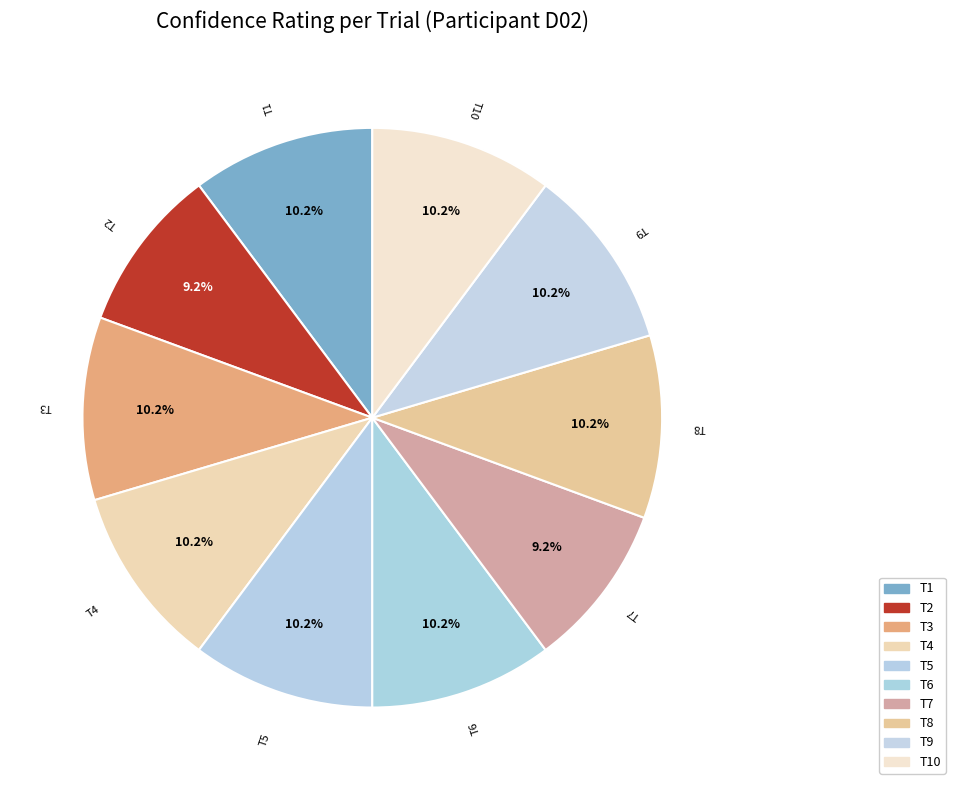

Does T9 represent more than half of the total?

No